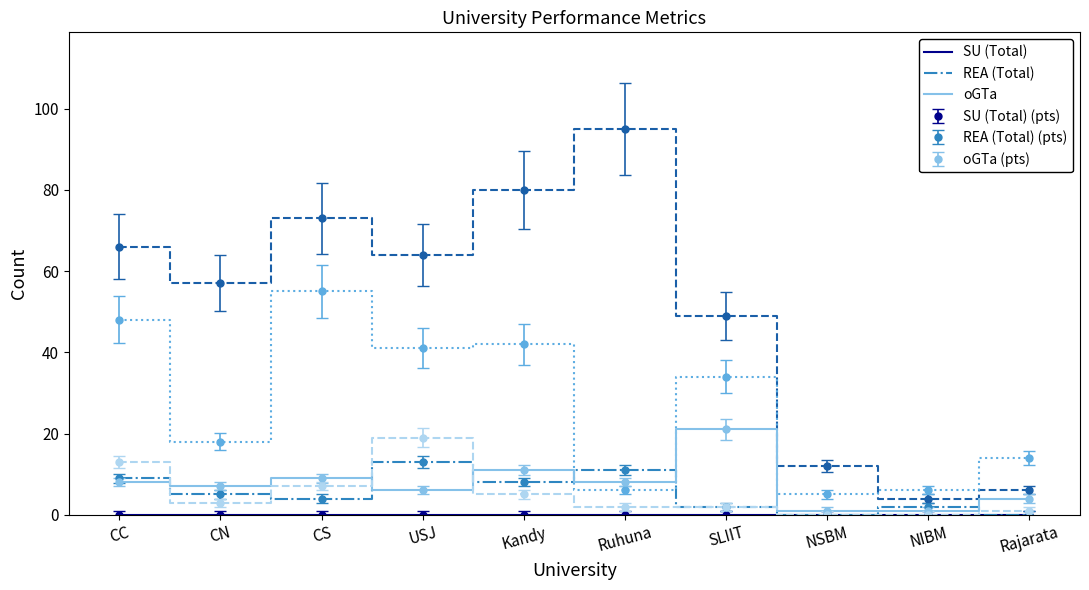

Which has a higher value, USJ or Kandy?

USJ